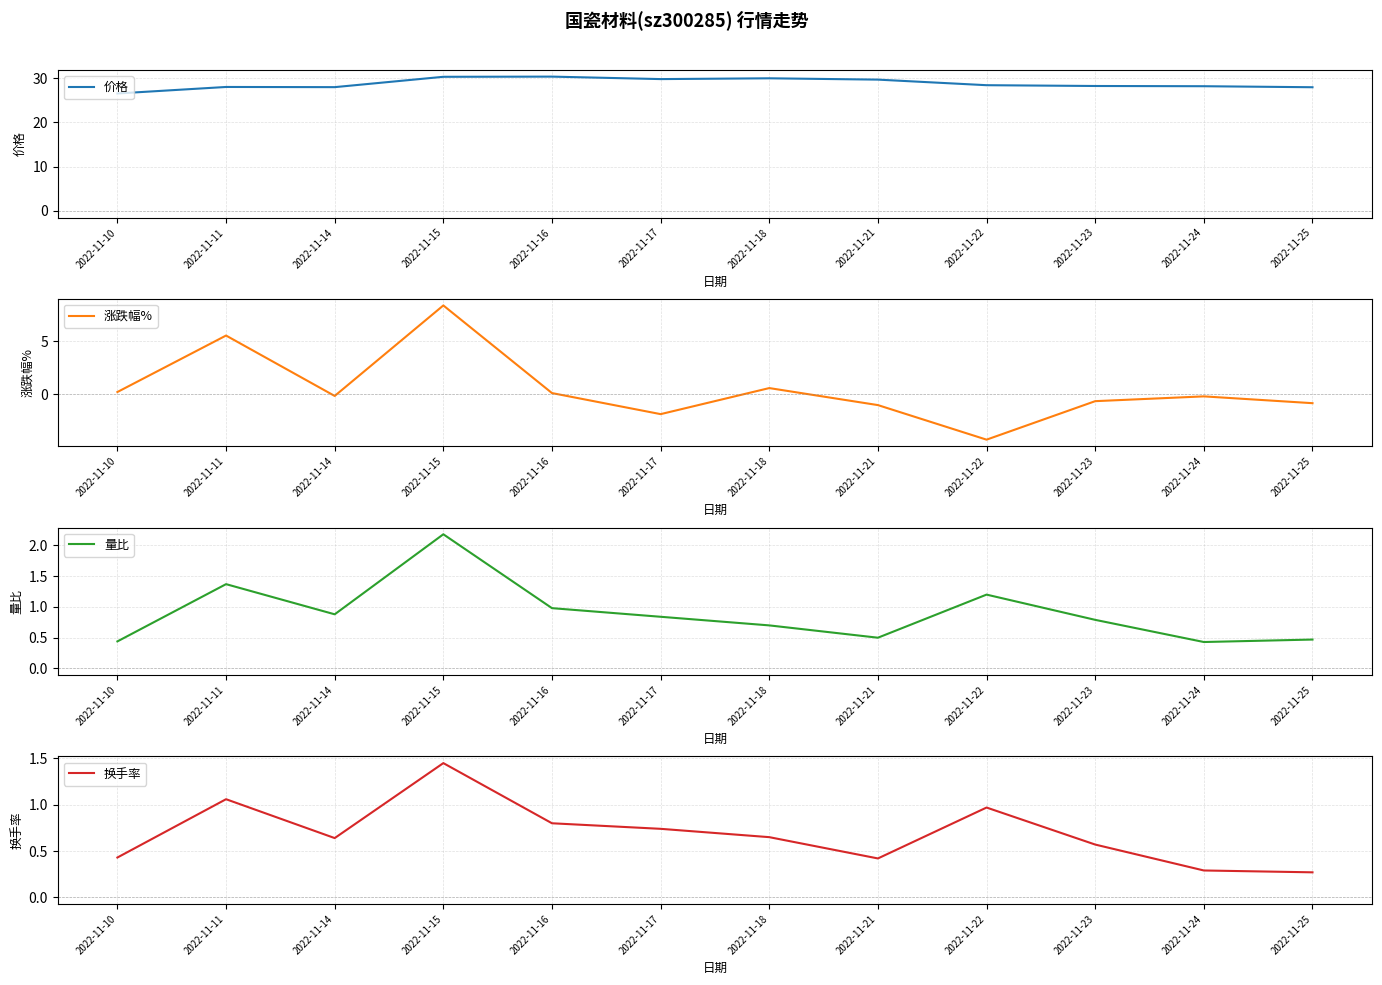

What is the minimum value for 换手率?

0.3